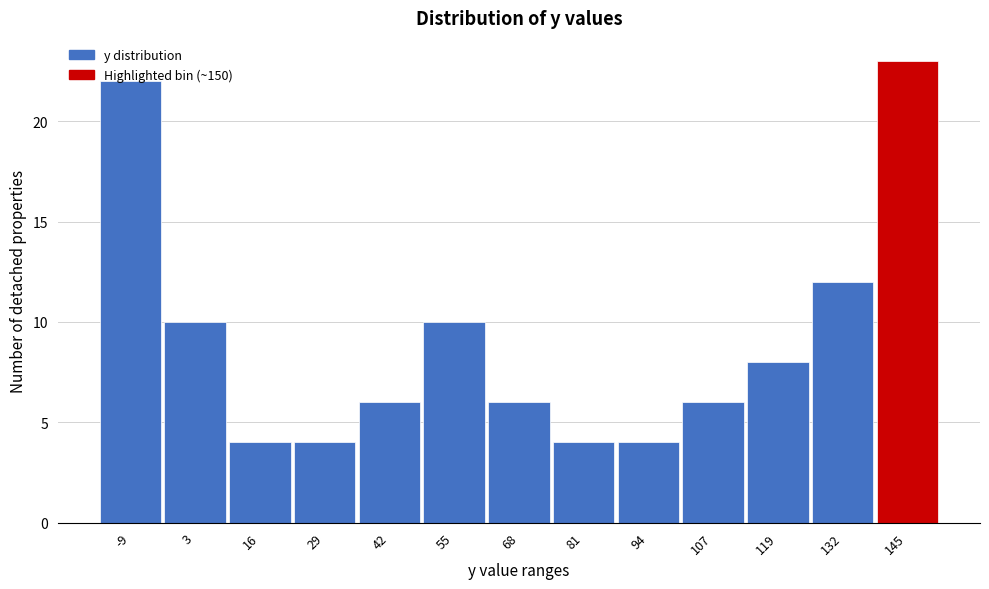

Reading left to right, transcribe this chart: for each bar, give the range it covers on the x-axis and its height. Neither the bar edges nor the heights are printed on the chart, so give them approximately, as read against the axes.

-16 to -4: 22
-4 to 10: 10
10 to 22: 4
22 to 36: 4
36 to 48: 6
48 to 62: 10
62 to 74: 6
74 to 88: 4
88 to 100: 4
100 to 114: 6
114 to 126: 8
126 to 138: 12
138 to 152: 23